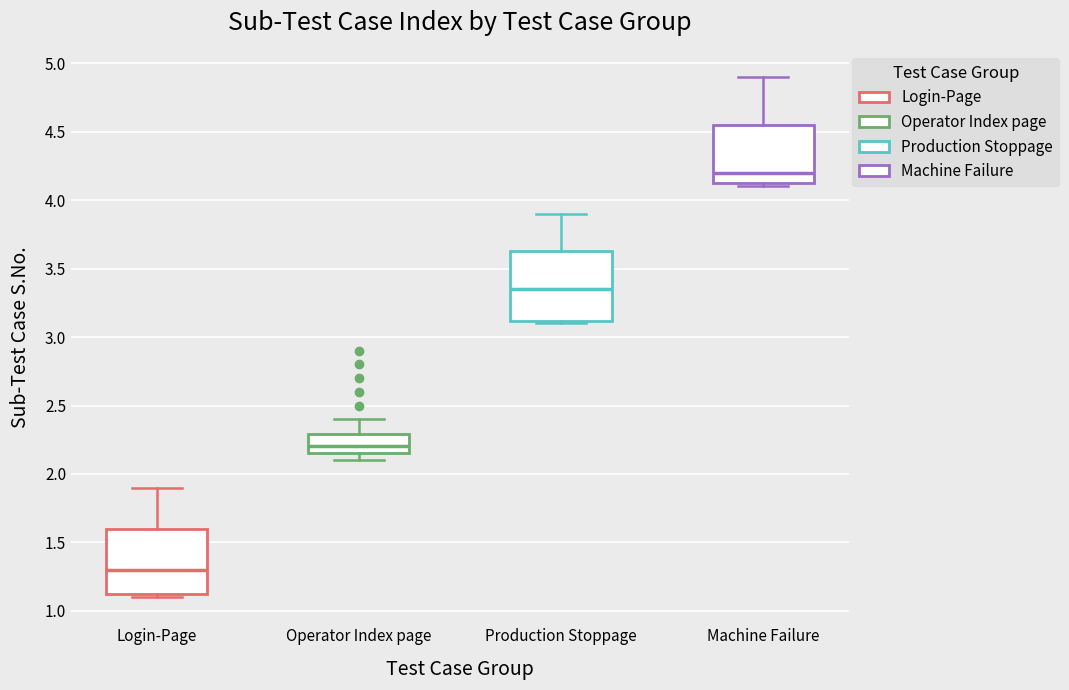

Reading left to right, transcribe this box plot: for each box, give where its median line is, the range the box spans, and where its two whiskers end, as read against the y-axis. The values are not printed on the chart, so give them approximately, as read against the axis.

Login-Page: median 1.30, box 1.10 to 1.60, whiskers 1.10 (just below the box's lower edge) to 1.90
Operator Index page: median 2.20, box 2.15 to 2.30, whiskers 2.10 to 2.40
Production Stoppage: median 3.35, box 3.10 to 3.65, whiskers 3.10 (just below the box's lower edge) to 3.90
Machine Failure: median 4.20, box 4.15 to 4.55, whiskers 4.10 to 4.90